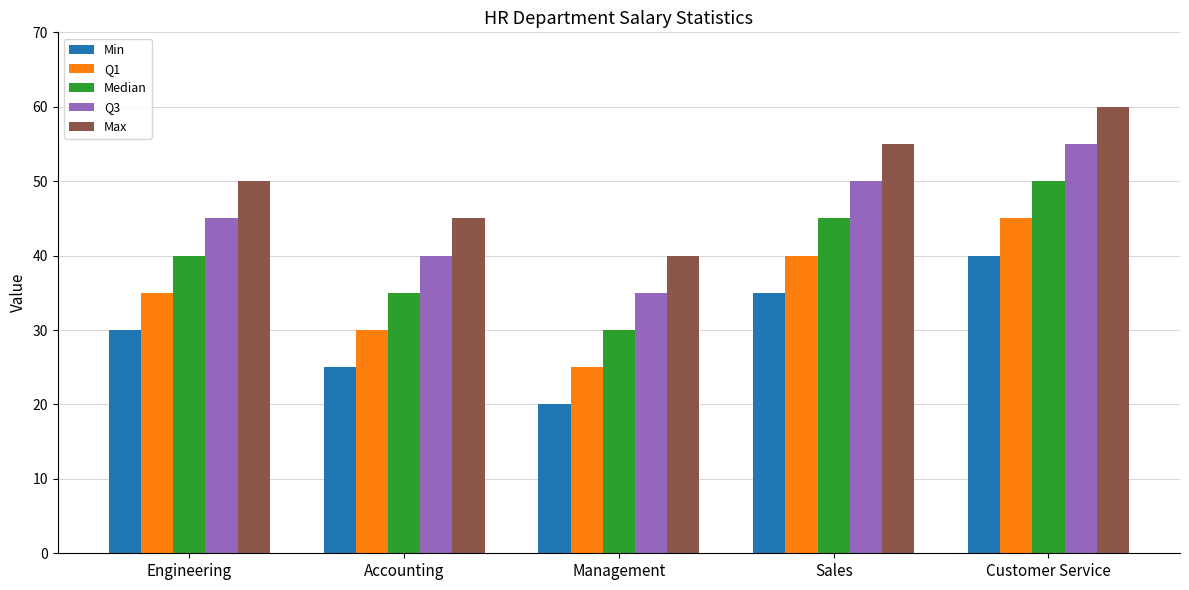

What is the maximum value for Q1?

45